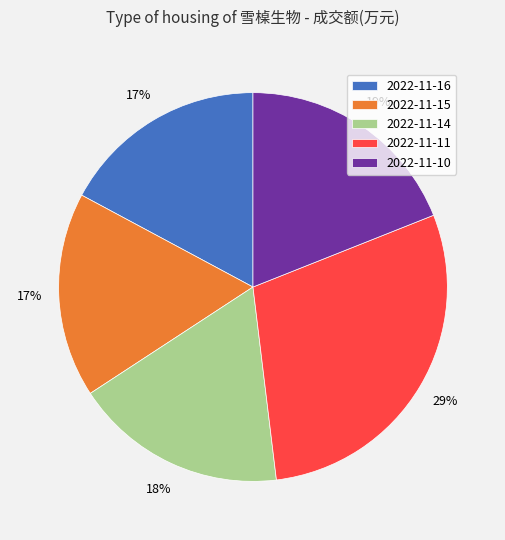

Which category has the biggest portion of the pie?

2022-11-11